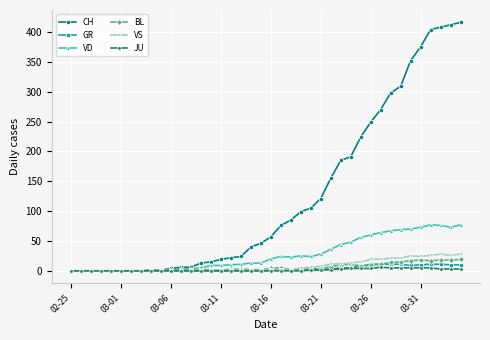

True or false: VD has more than 0 interior local peaks.

True